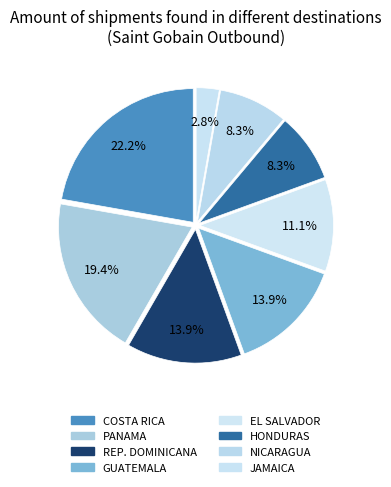

Combined, do EL SALVADOR and GUATEMALA account for over 50%?

No